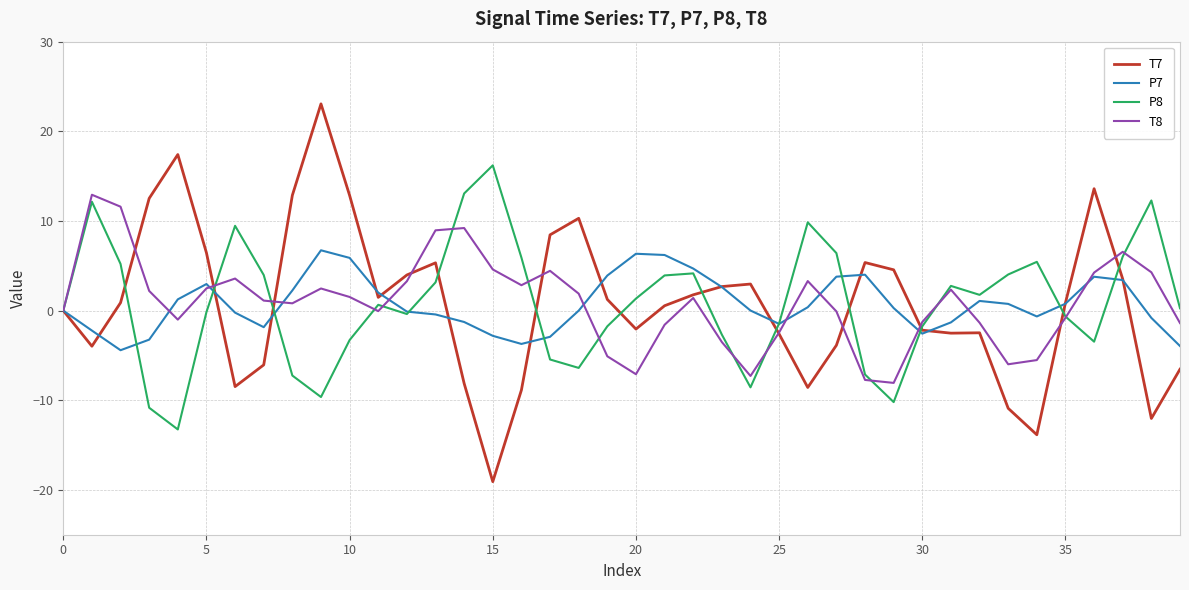

Which series has the widest spread of values?

T7